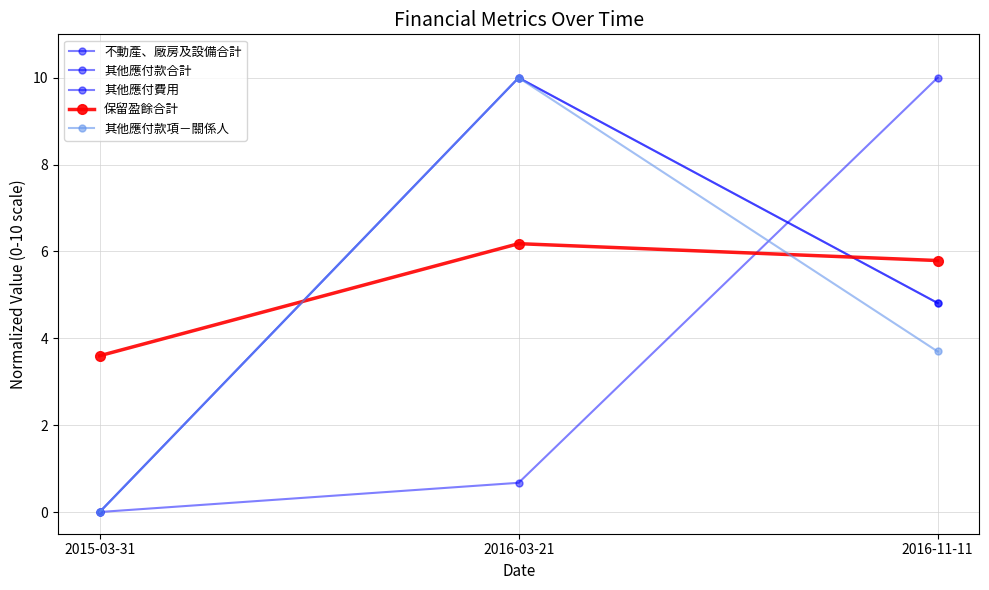

Is this an area chart (filled region under the line)?

No